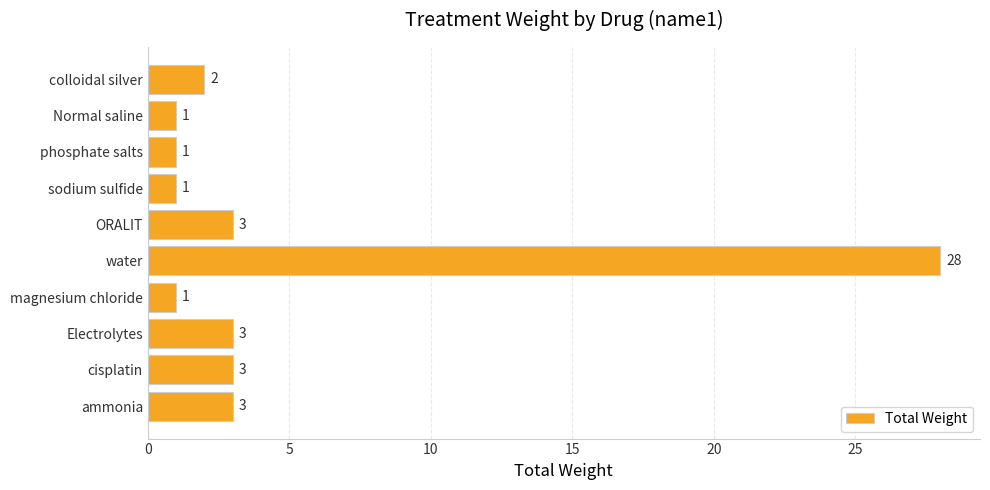

Which label corresponds to the largest value in the chart?

water